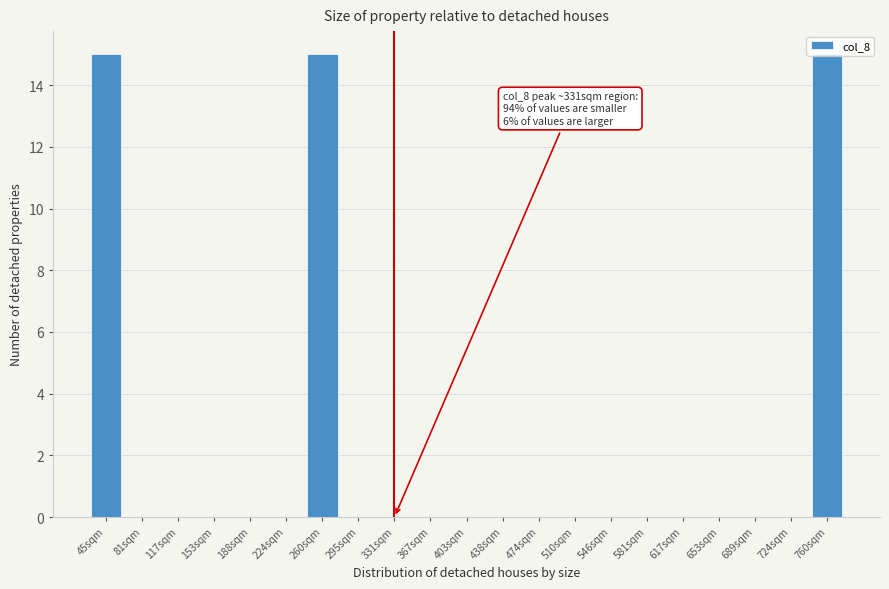

True or false: the data shows -8 at 510sqm.

False